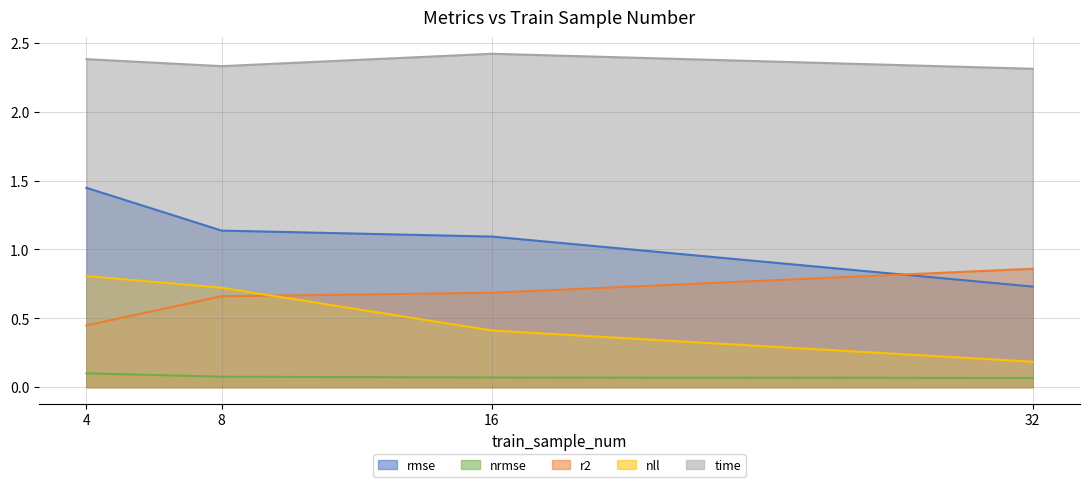

How many distinct data groups are displayed?

5